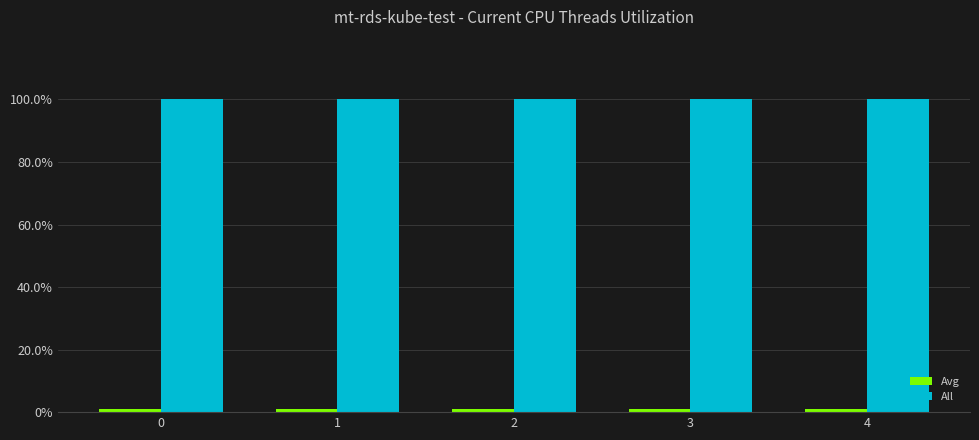

How many bars are there in total?

10